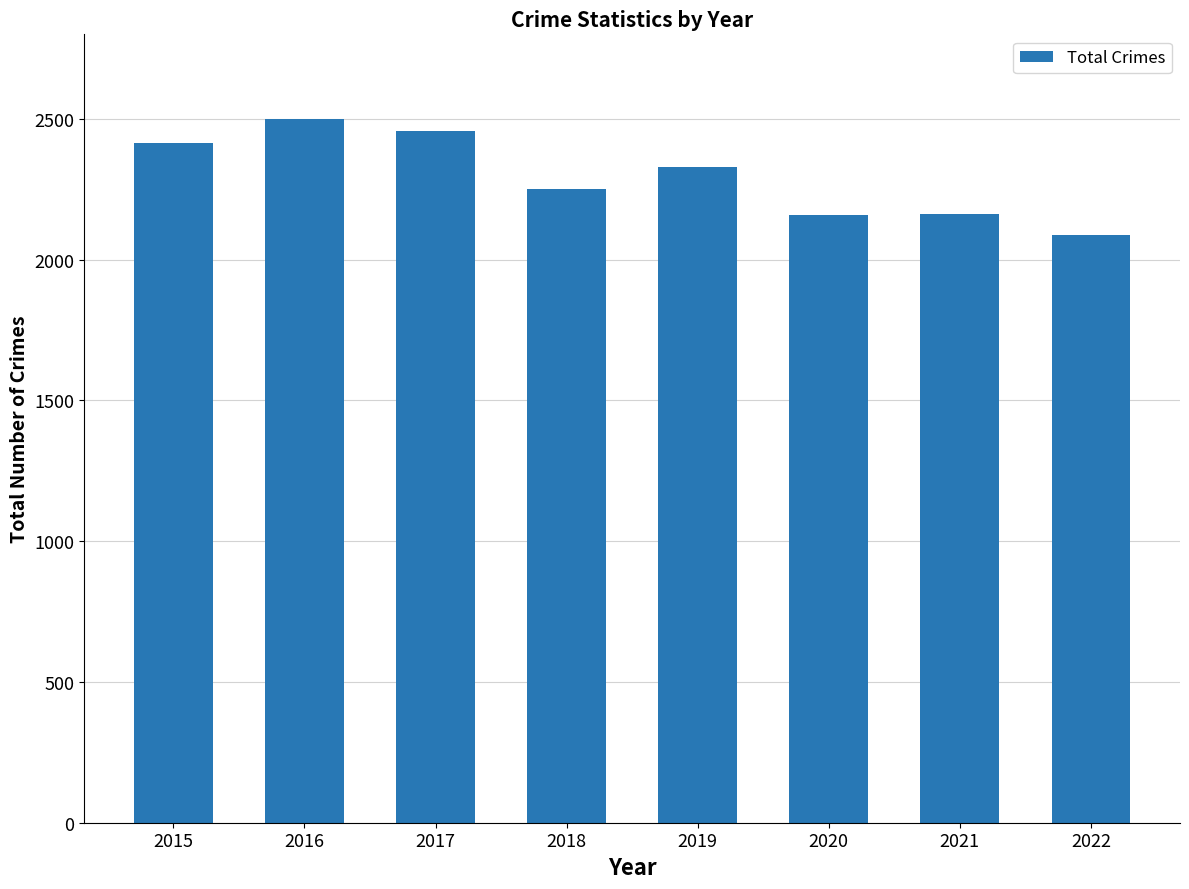

Where is the data nearest to the value 2293?

2019